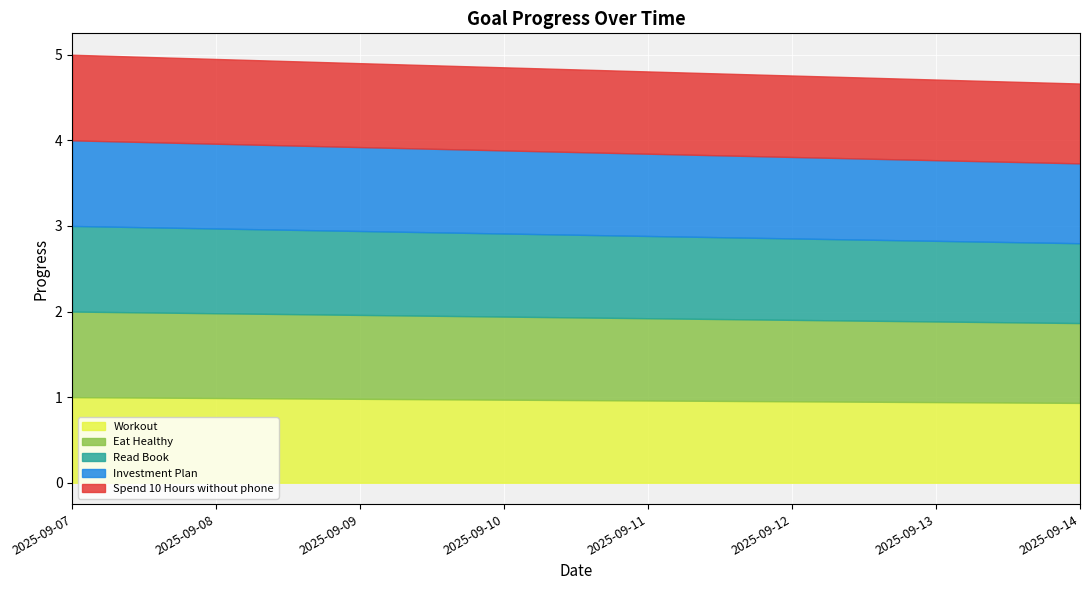

True or false: Workout has more than 0 points higher than both neighbors.

False